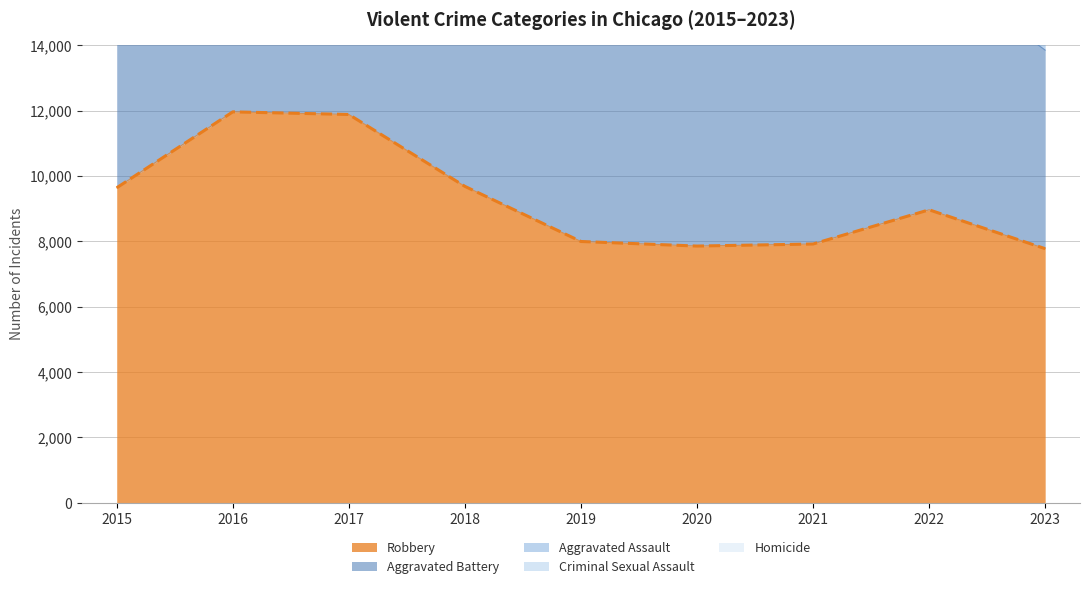

Which series has the largest total across all categories?

Robbery